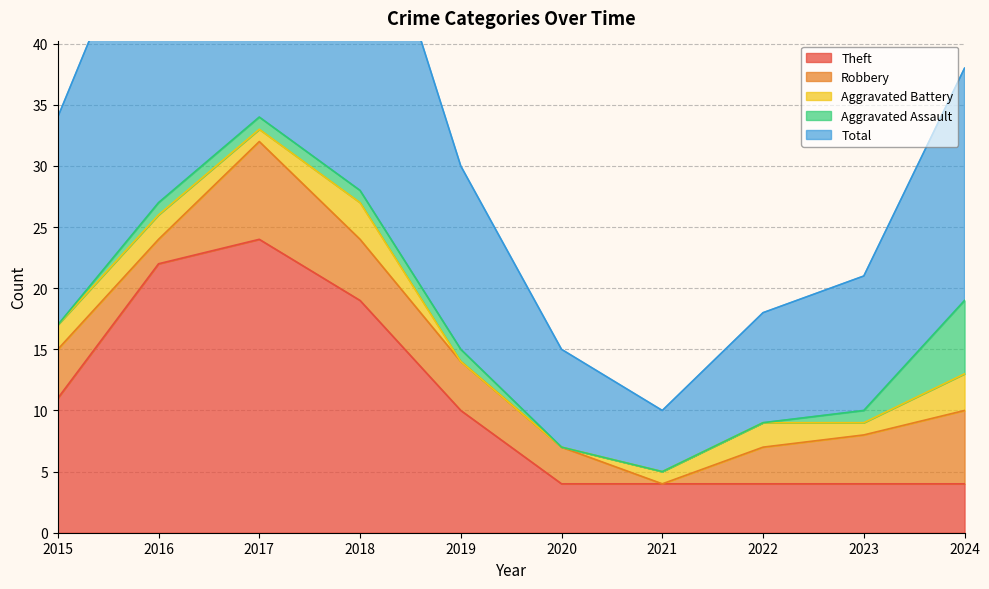

What is the difference between the highest and lowest values at 2022?

9